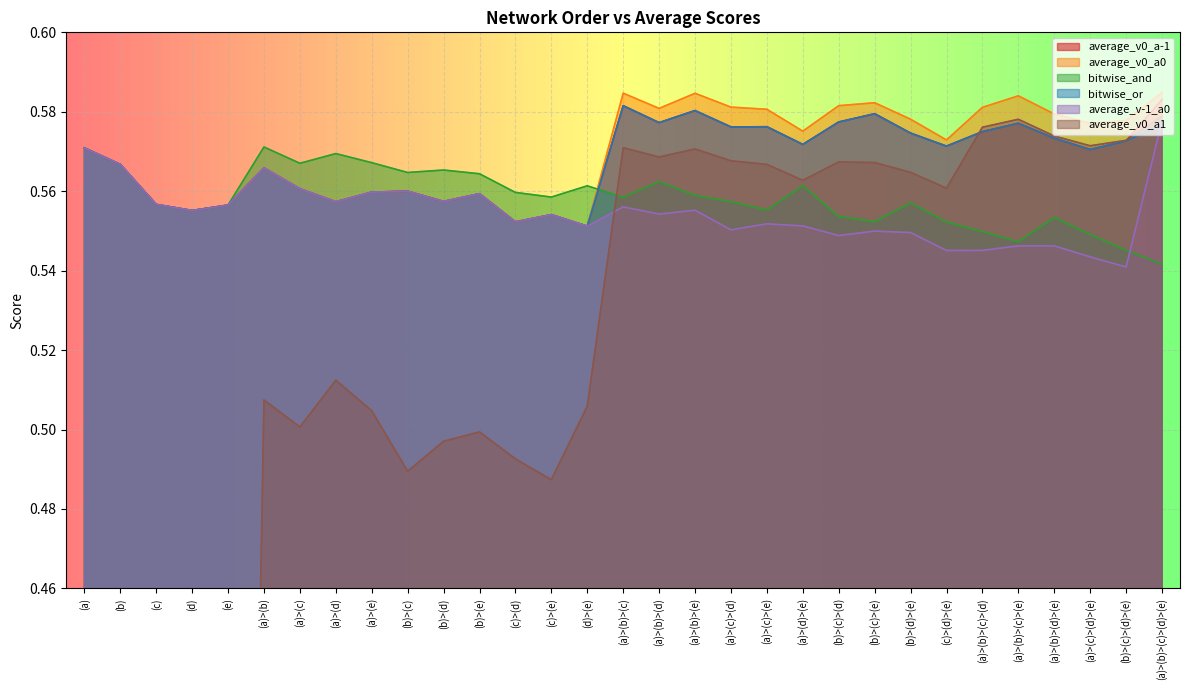

What is the label of the 5th point from the right?

(a)>(b)>(c)>(e)